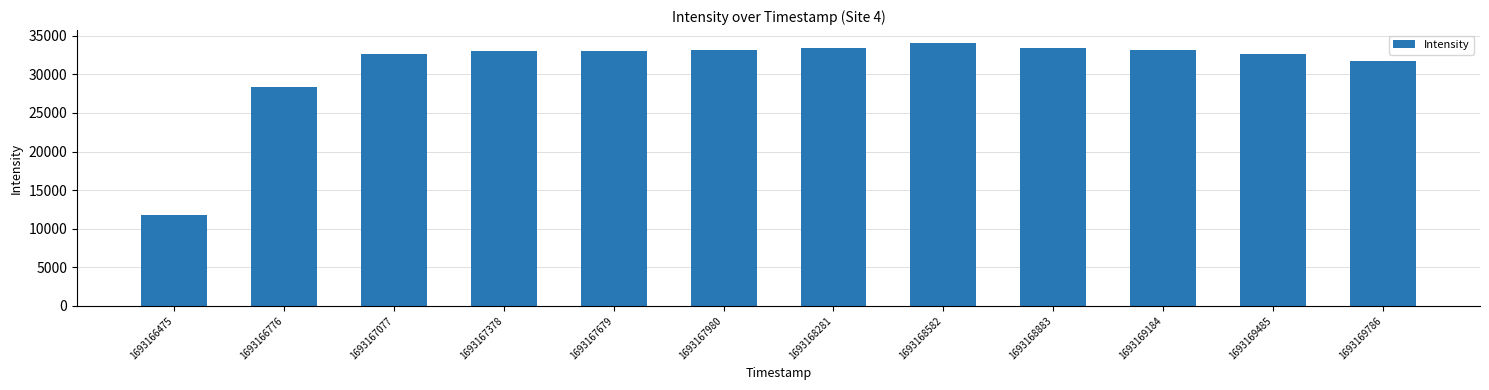

What is the value of the 3rd bar from the left?

32641.6